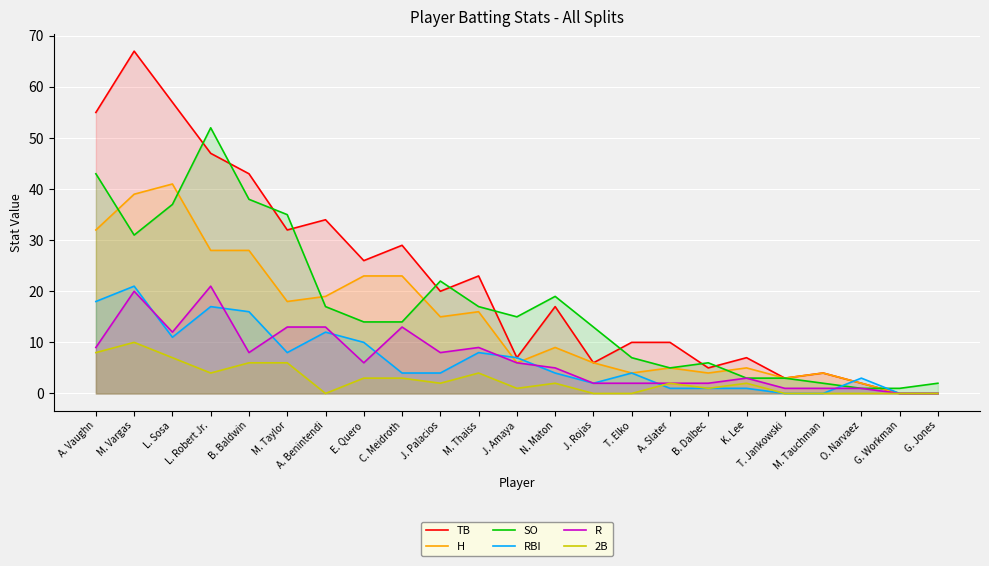

What are all the series names shown in the legend?

TB, H, SO, RBI, R, 2B